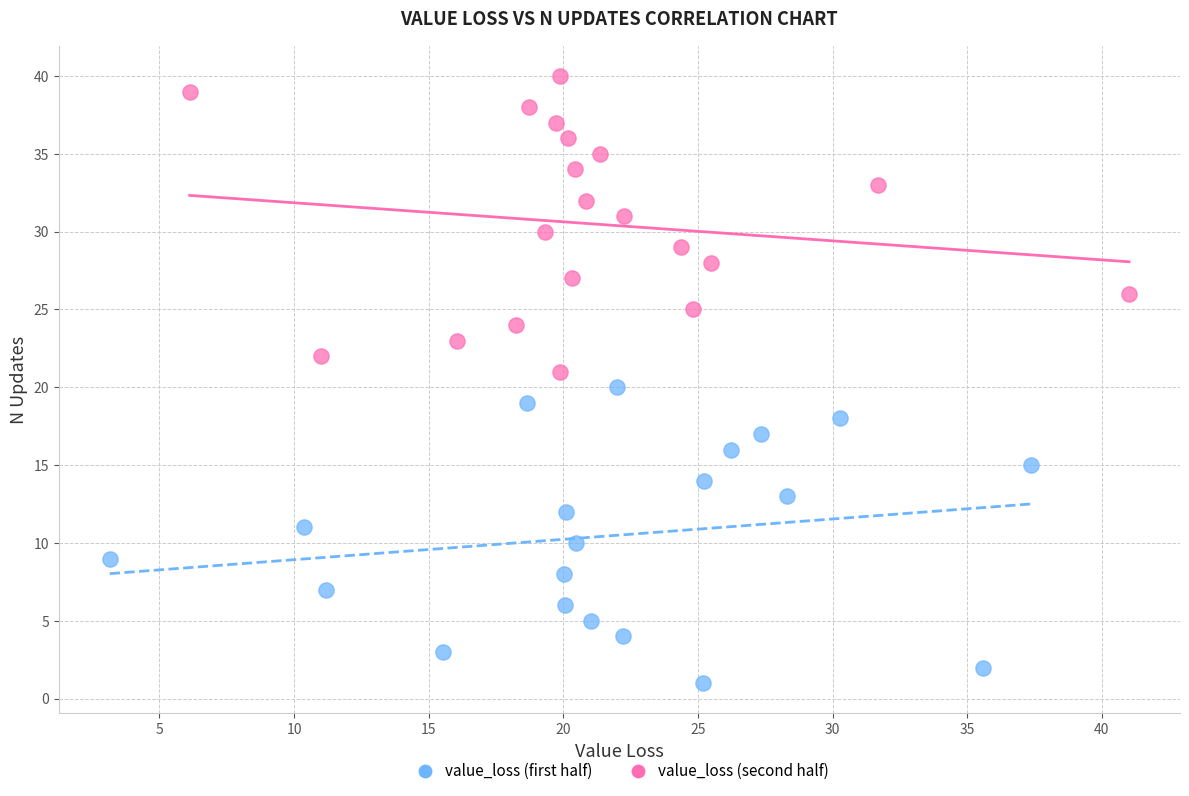

Which series contains the highest Y value?

value_loss (second half)